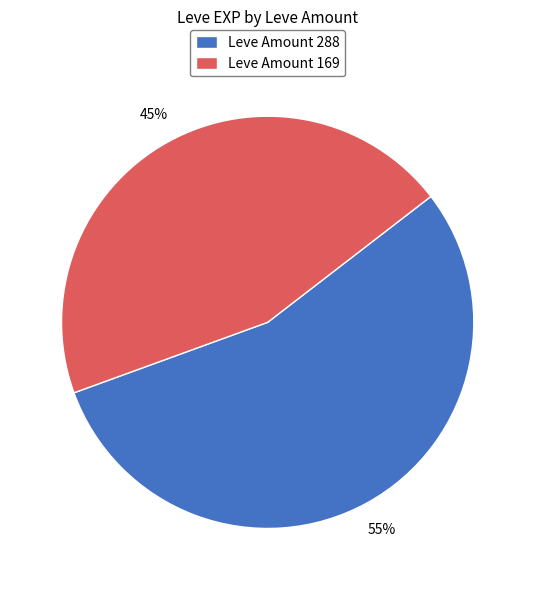

The Leve Amount 169 slice represents 45% of the pie. True or false?

True